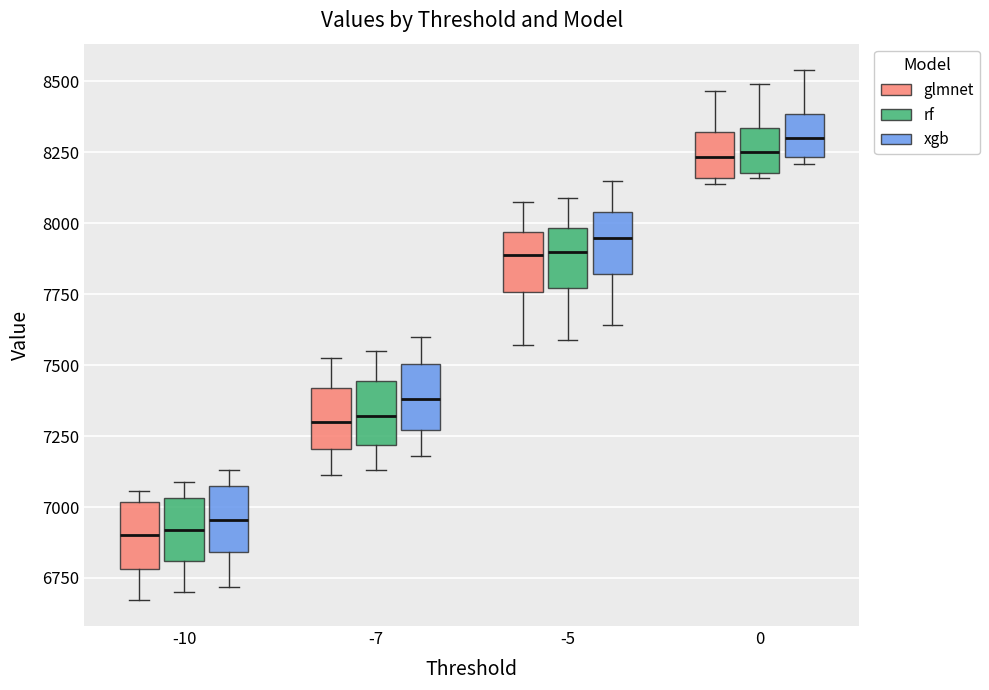

Reading left to right, transcribe this box plot: for each box, give where its median line is, the range the box spans, and where its two whiskers end, as read against the y-axis. The values are not printed on the chart, so give them approximately, as read against the axis.

-10 (glmnet): median 6900, box 6800 to 7000, whiskers 6650 to 7050
-10 (rf): median 6900, box 6800 to 7050, whiskers 6700 to 7100
-10 (xgb): median 6950, box 6850 to 7050, whiskers 6700 to 7150
-7 (glmnet): median 7300, box 7200 to 7400, whiskers 7100 to 7550
-7 (rf): median 7300, box 7200 to 7450, whiskers 7150 to 7550
-7 (xgb): median 7400, box 7250 to 7500, whiskers 7200 to 7600
-5 (glmnet): median 7900, box 7750 to 7950, whiskers 7550 to 8100
-5 (rf): median 7900, box 7750 to 8000, whiskers 7600 to 8100
-5 (xgb): median 7950, box 7800 to 8050, whiskers 7650 to 8150
0 (glmnet): median 8250, box 8150 to 8300, whiskers 8150 (just below the box's lower edge) to 8450
0 (rf): median 8250, box 8200 to 8350, whiskers 8150 to 8500
0 (xgb): median 8300, box 8250 to 8400, whiskers 8200 to 8550